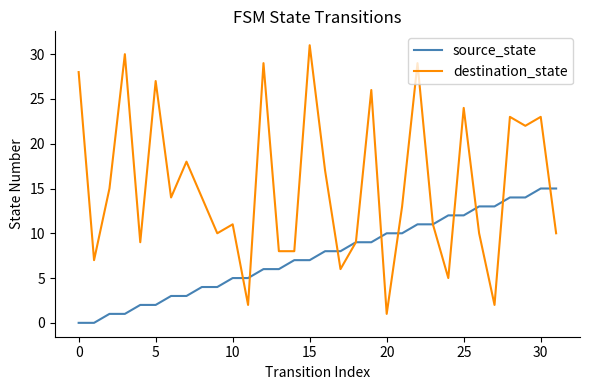

Which series has the largest total across all categories?

destination_state